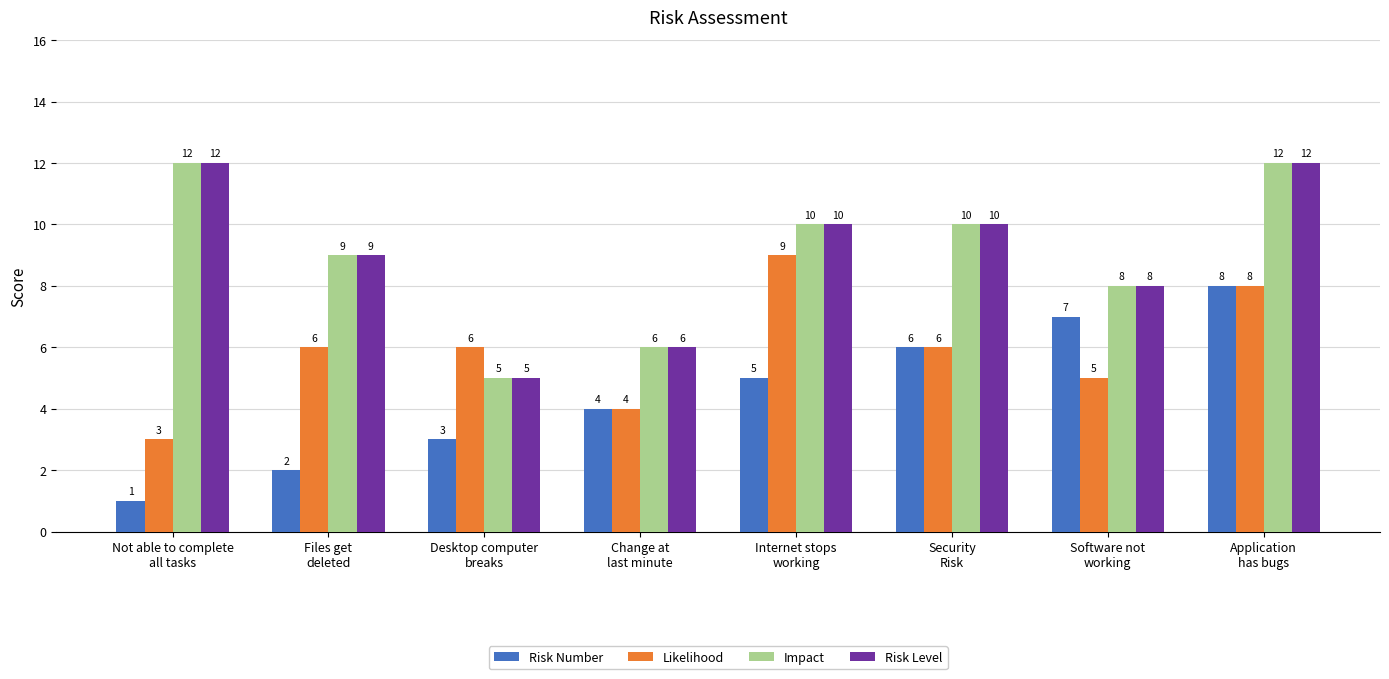

What is the total value across all series at Change at
last minute?

20